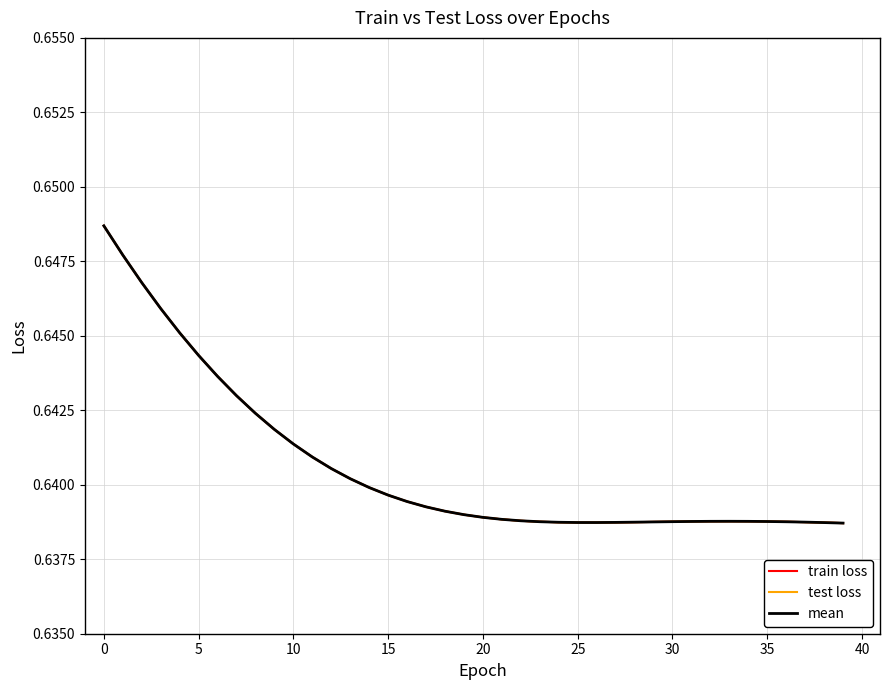

Does the chart display data point markers on the line(s)?

No